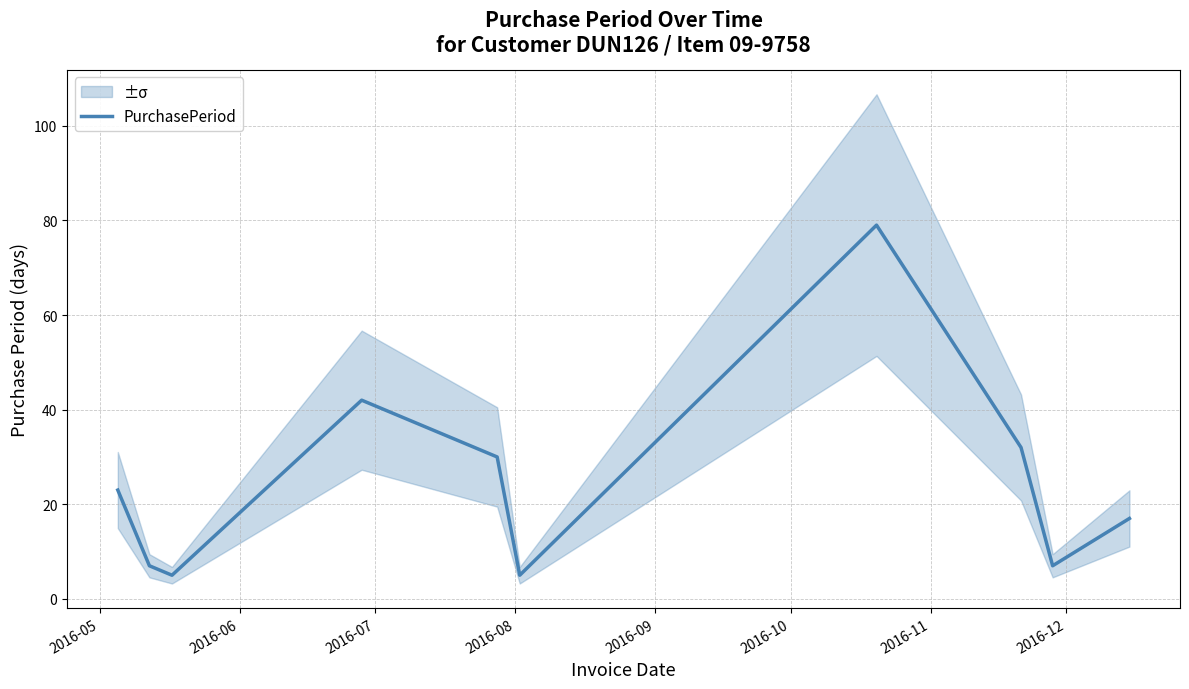

What is the maximum value for PurchasePeriod?

79